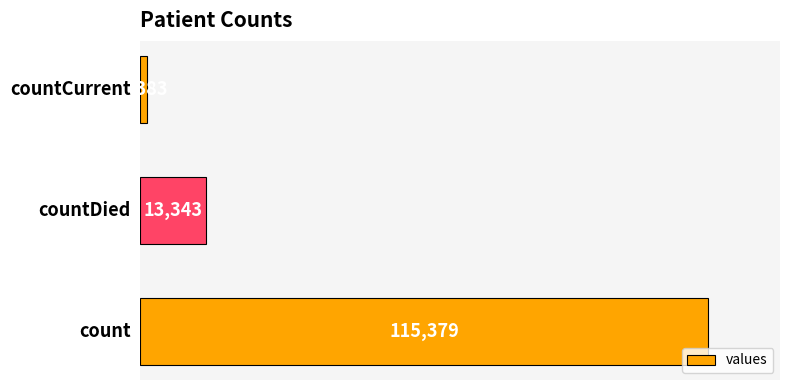

How many values are between 1383 and 115379?

3